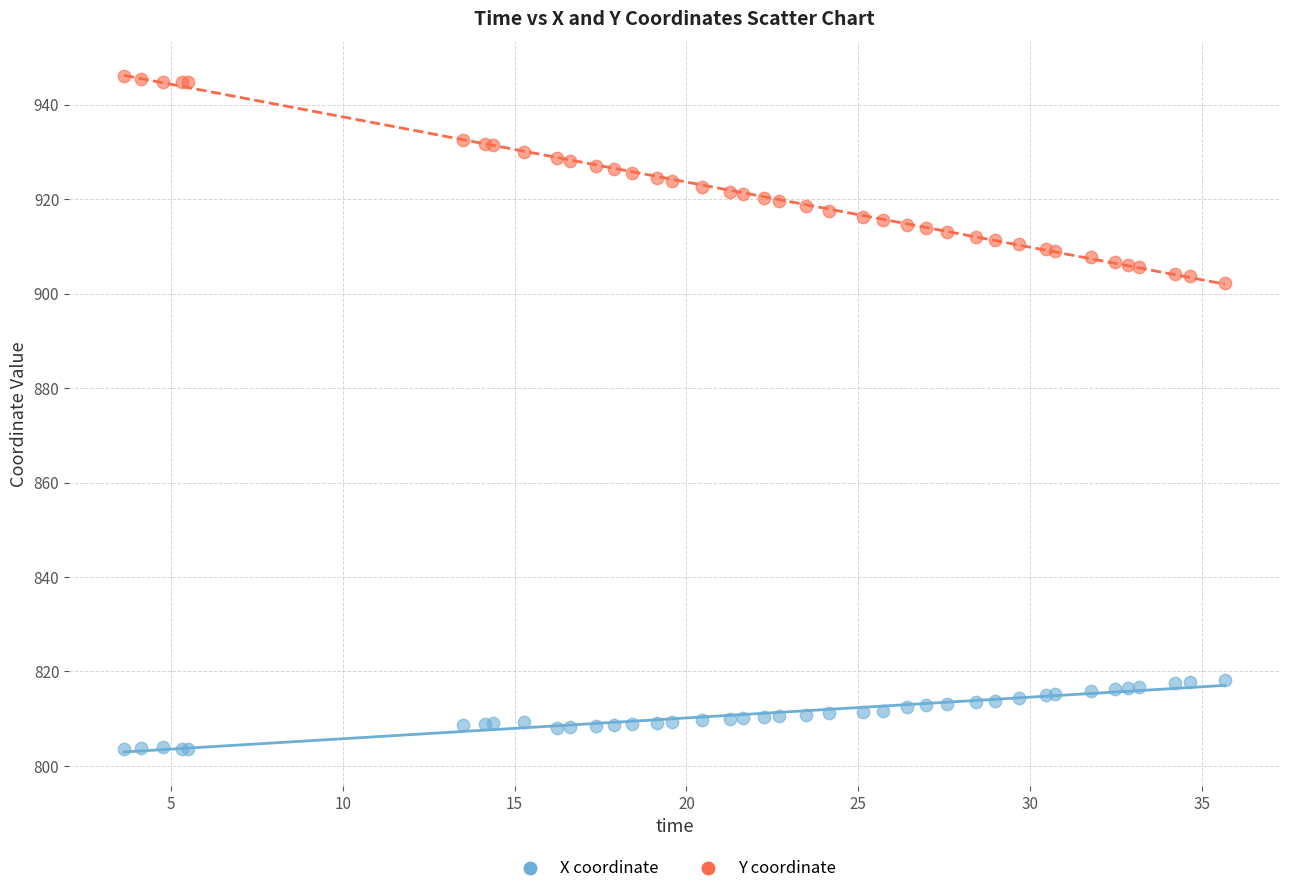

Which series contains the highest Y value?

Y coordinate